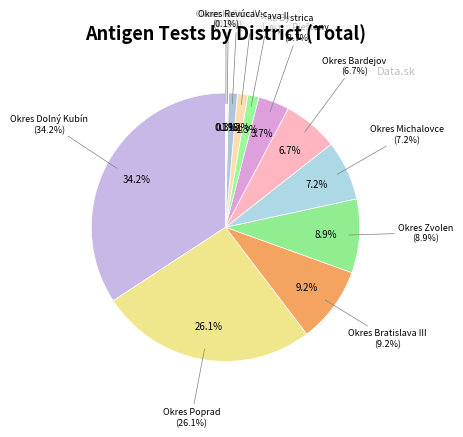

What is the change in value from Okres Lučenec to Okres Revúca?

-11